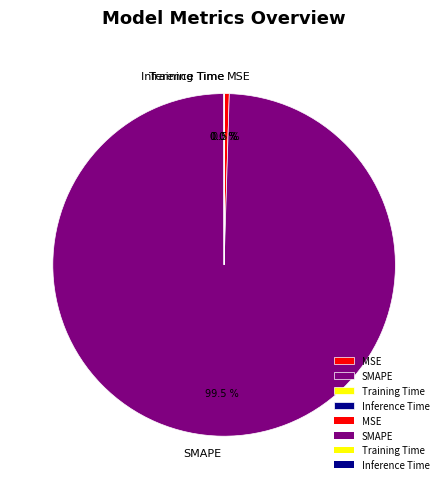

Which category has the biggest portion of the pie?

SMAPE